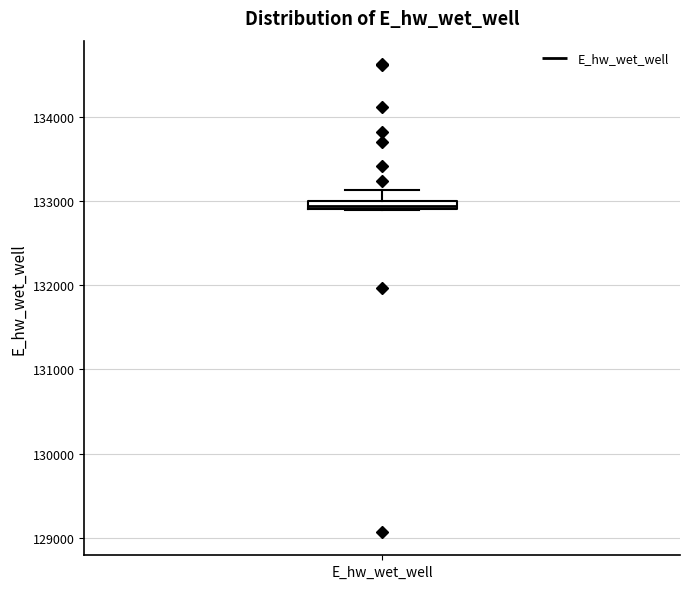

Where does the upper whisker of the box for E_hw_wet_well end on the y-axis? The values are not printed on the chart, so give them approximately, as read against the axis.

133100